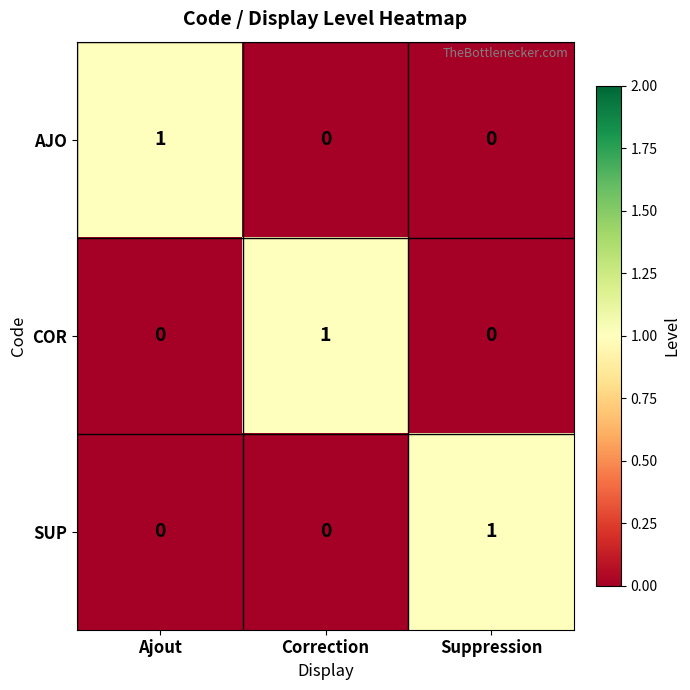

Reading left to right, what are all the values shown in this chart?

AJO: 1	0	0
COR: 0	1	0
SUP: 0	0	1